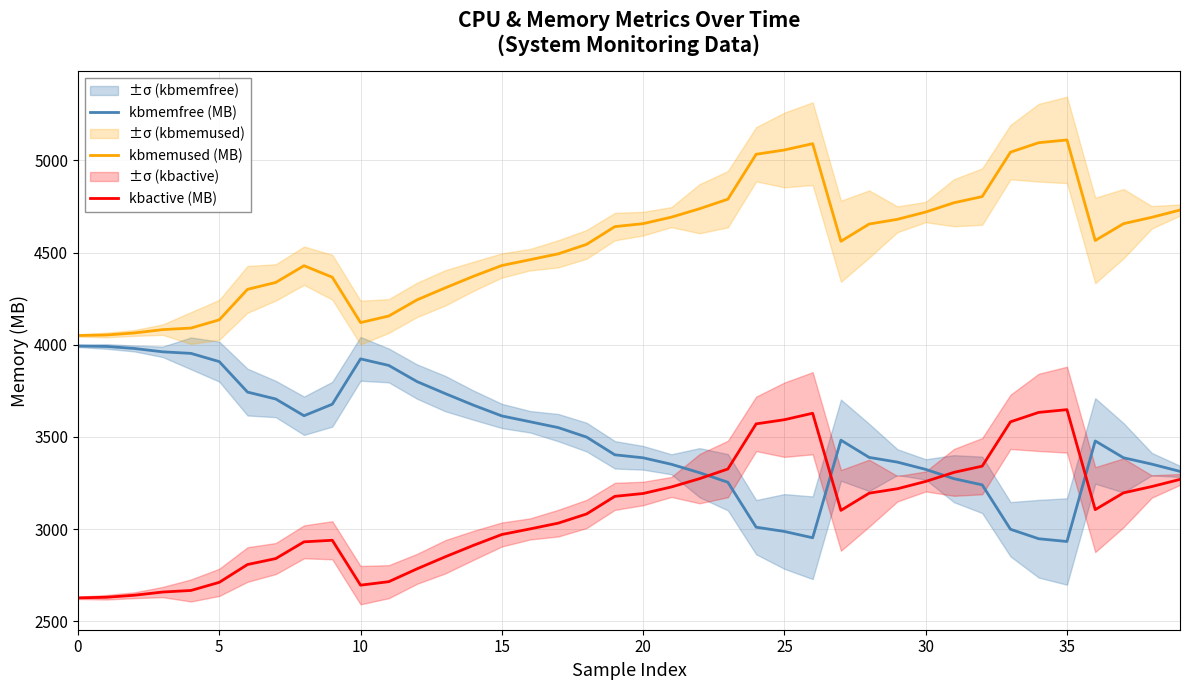

What is the highest value of the kbactive (MB) series?

3647.9